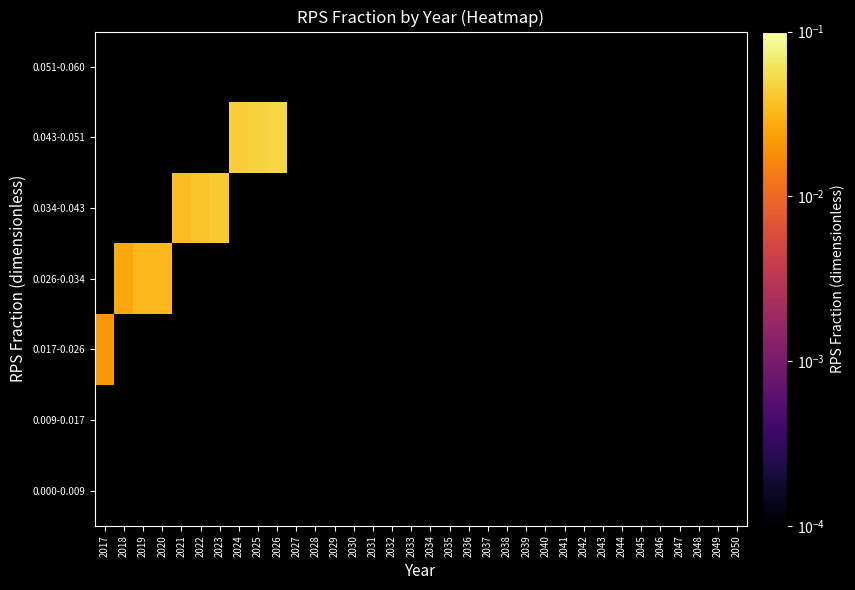

Rank the series by their maximum value, from lowest to highest.

0.000-0.009, 0.009-0.017, 0.017-0.026, 0.026-0.034, 0.034-0.043, 0.043-0.051, 0.051-0.060